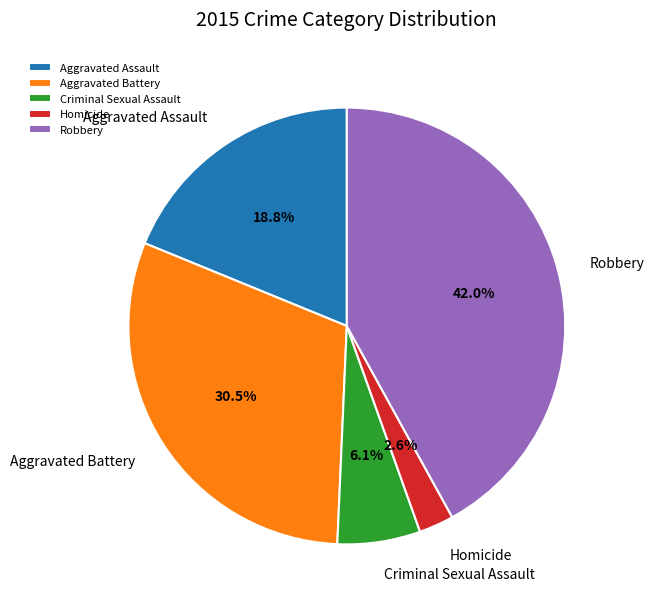

Do Robbery and Aggravated Assault together represent more than half of the pie?

Yes